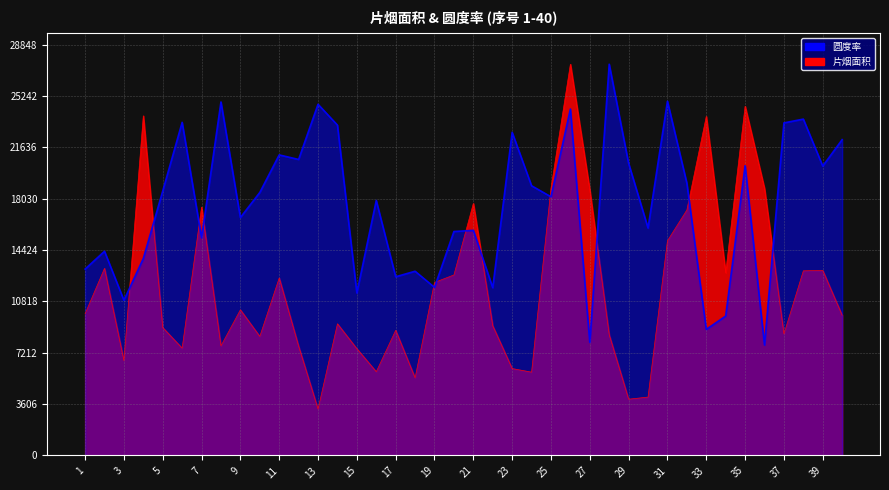

At which category does 片烟面积 reach its first local peak?

2